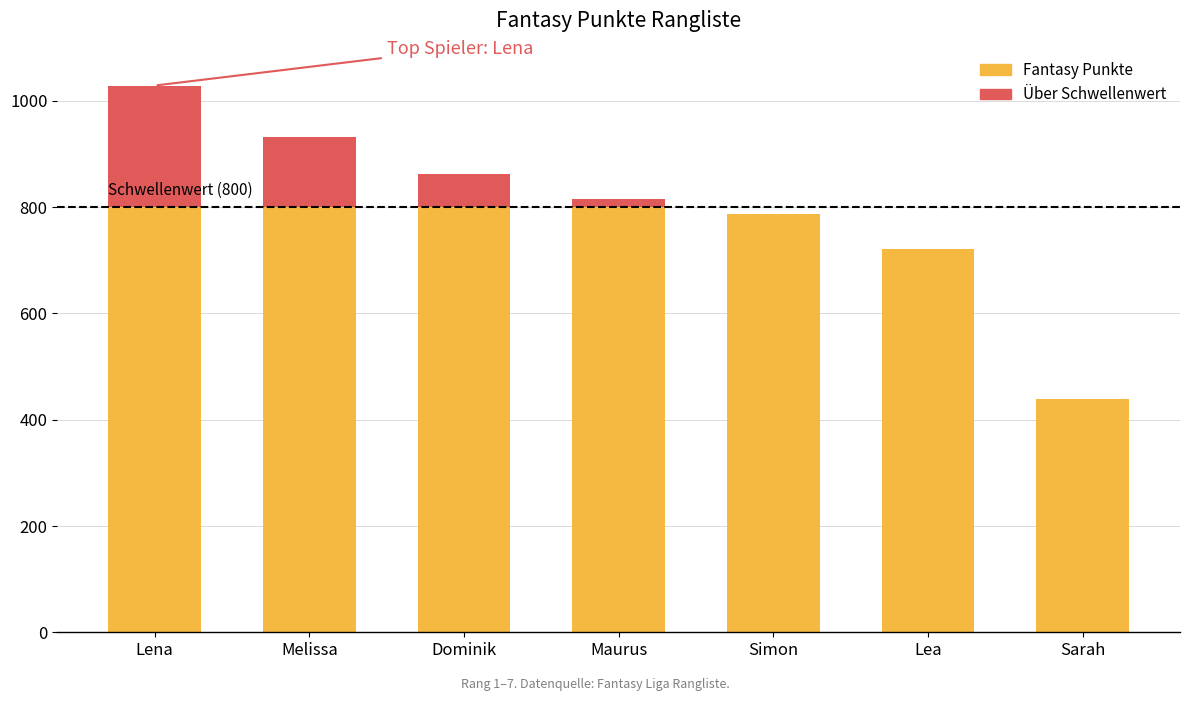

The Fantasy Punkte series shows 1417 at Dominik. True or false?

False